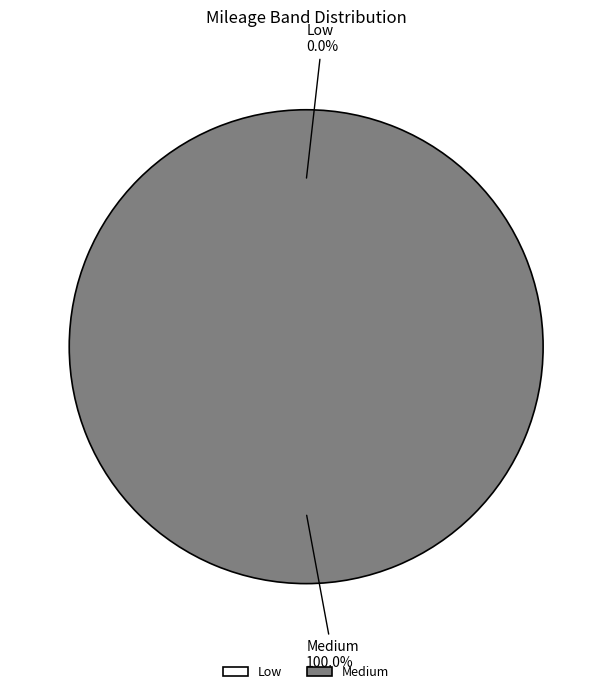

What percentage is the Medium slice, to the nearest percent?

100%